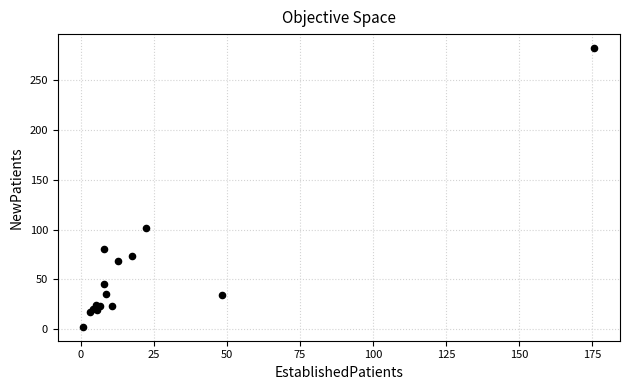

What Y value in the scatter plot is closest to 142?

101.6